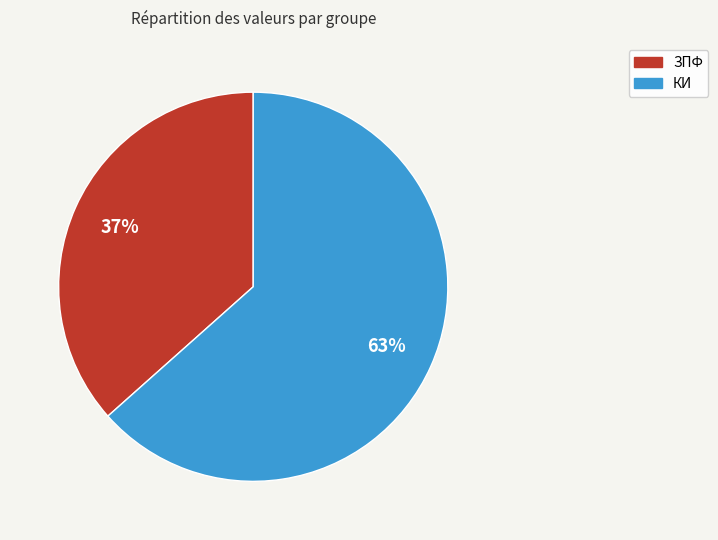

What is the ratio of the value at КИ to the value at ЗПФ?

1.7